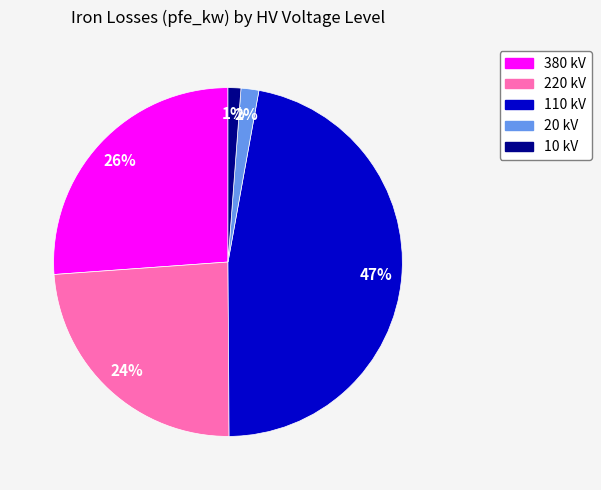

Is there any slice that represents more than half of the pie?

No